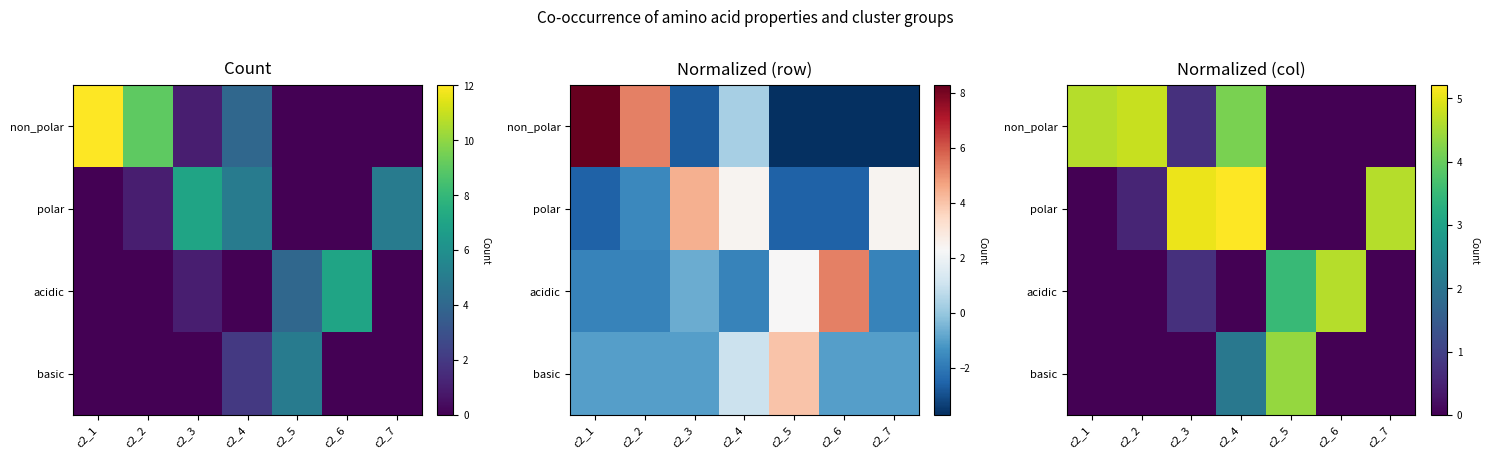

At c2_4, list the series in order from largest to smallest.

polar, non_polar, basic, acidic